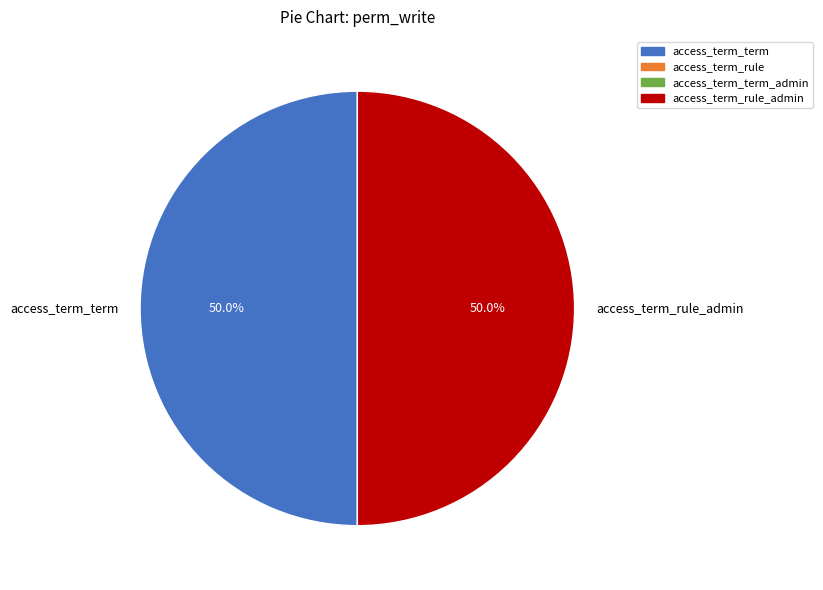

Is it true that access_term_rule_admin is 61% of the pie?

False